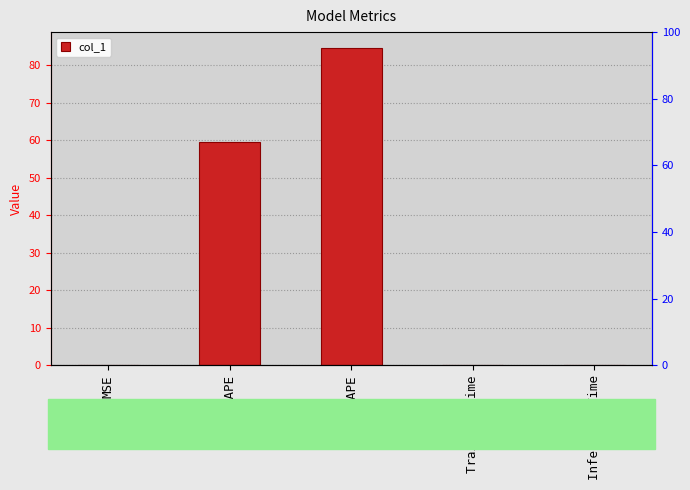

What is the approximate value at MSE?

0.2